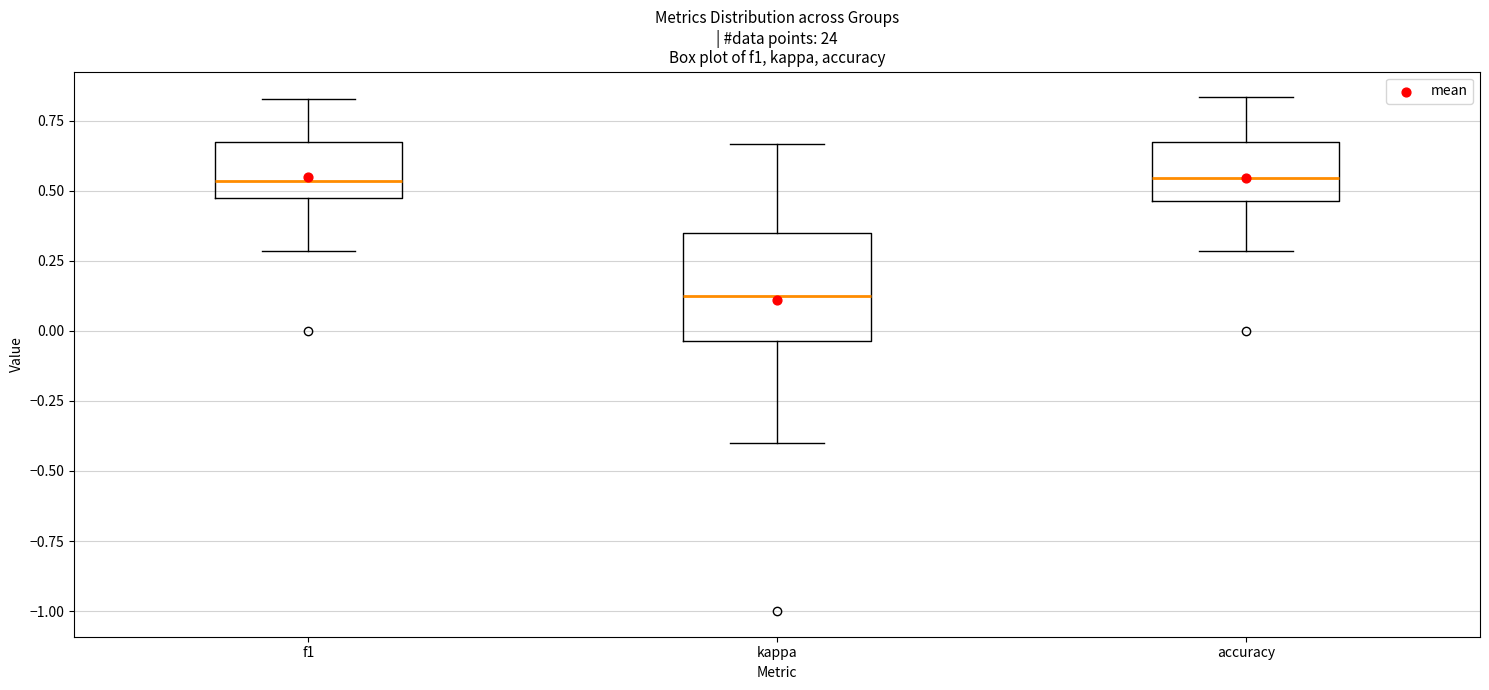

Reading left to right, read every box against the y-axis: the position of its median line, the range the box covers, and the ends of its whiskers. The values are not printed on the chart, so give them approximately, as read against the axis.

f1: median 0.55, box 0.45 to 0.65, whiskers 0.30 to 0.85
kappa: median 0.15, box -0.05 to 0.35, whiskers -0.40 to 0.65
accuracy: median 0.55, box 0.45 to 0.70, whiskers 0.30 to 0.85